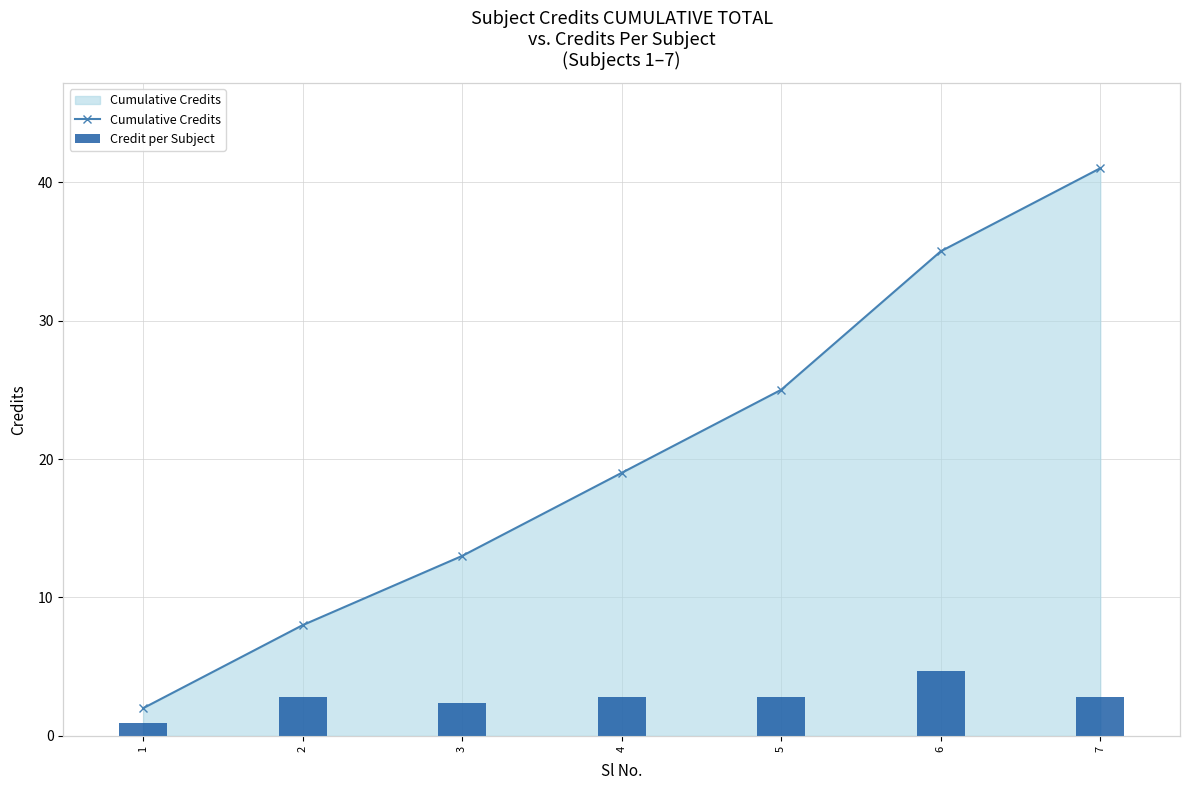

Is the value of Credit per Subject at 6 greater than the value of Cumulative Credits at 6?

No